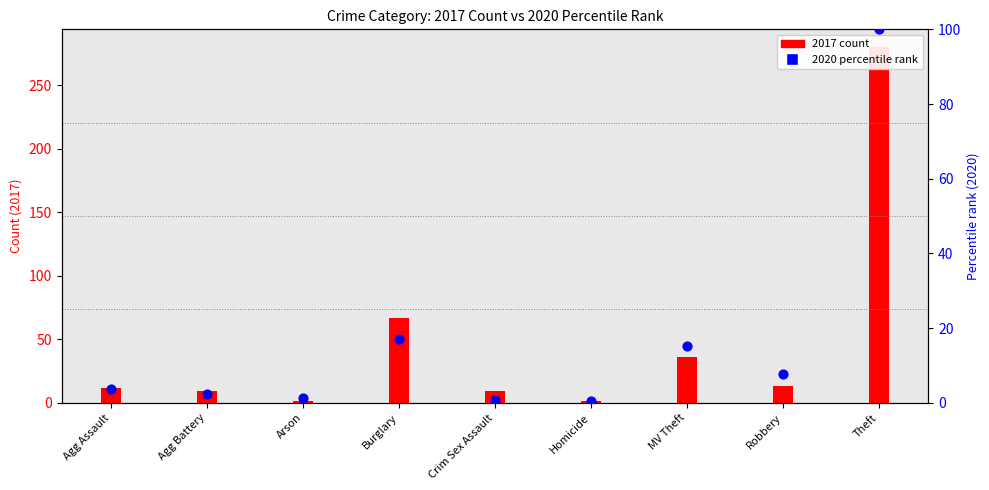

Which series has the largest total across all categories?

2017 count